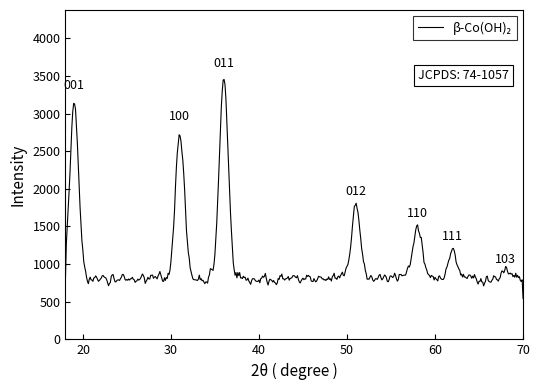

What is the minimum value shown in the chart?

542.5